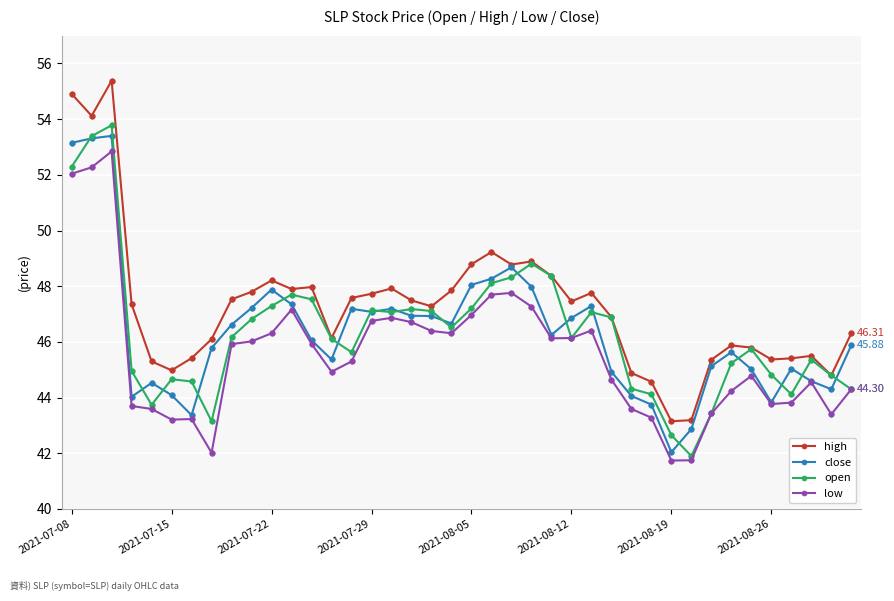

Which series has the largest total across all categories?

high